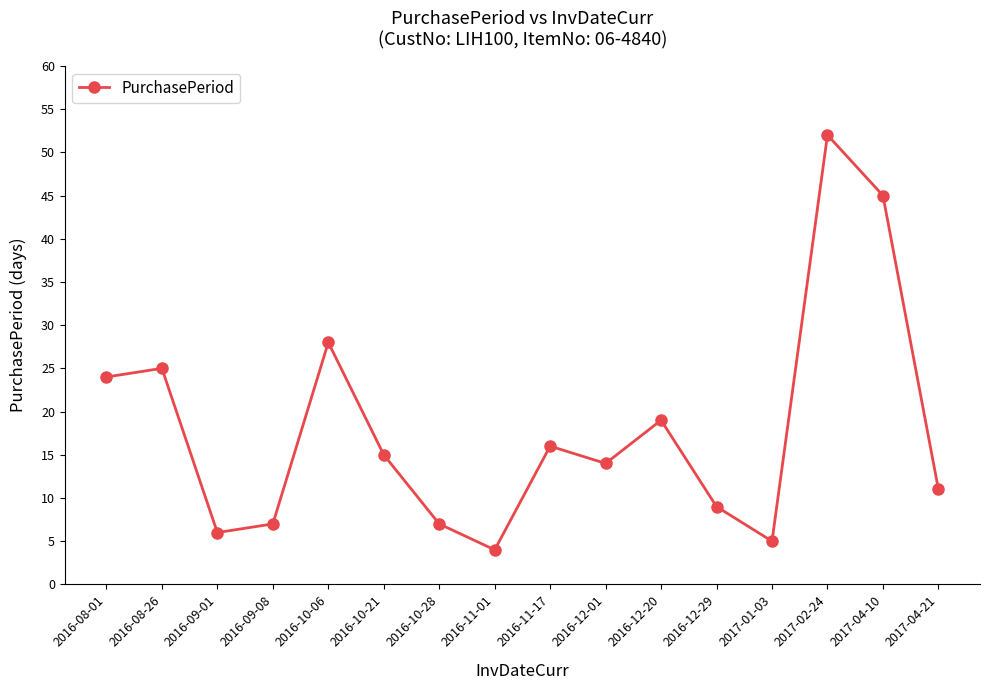

How many points are lower than both their immediate neighbors (excluding endpoints)?

4